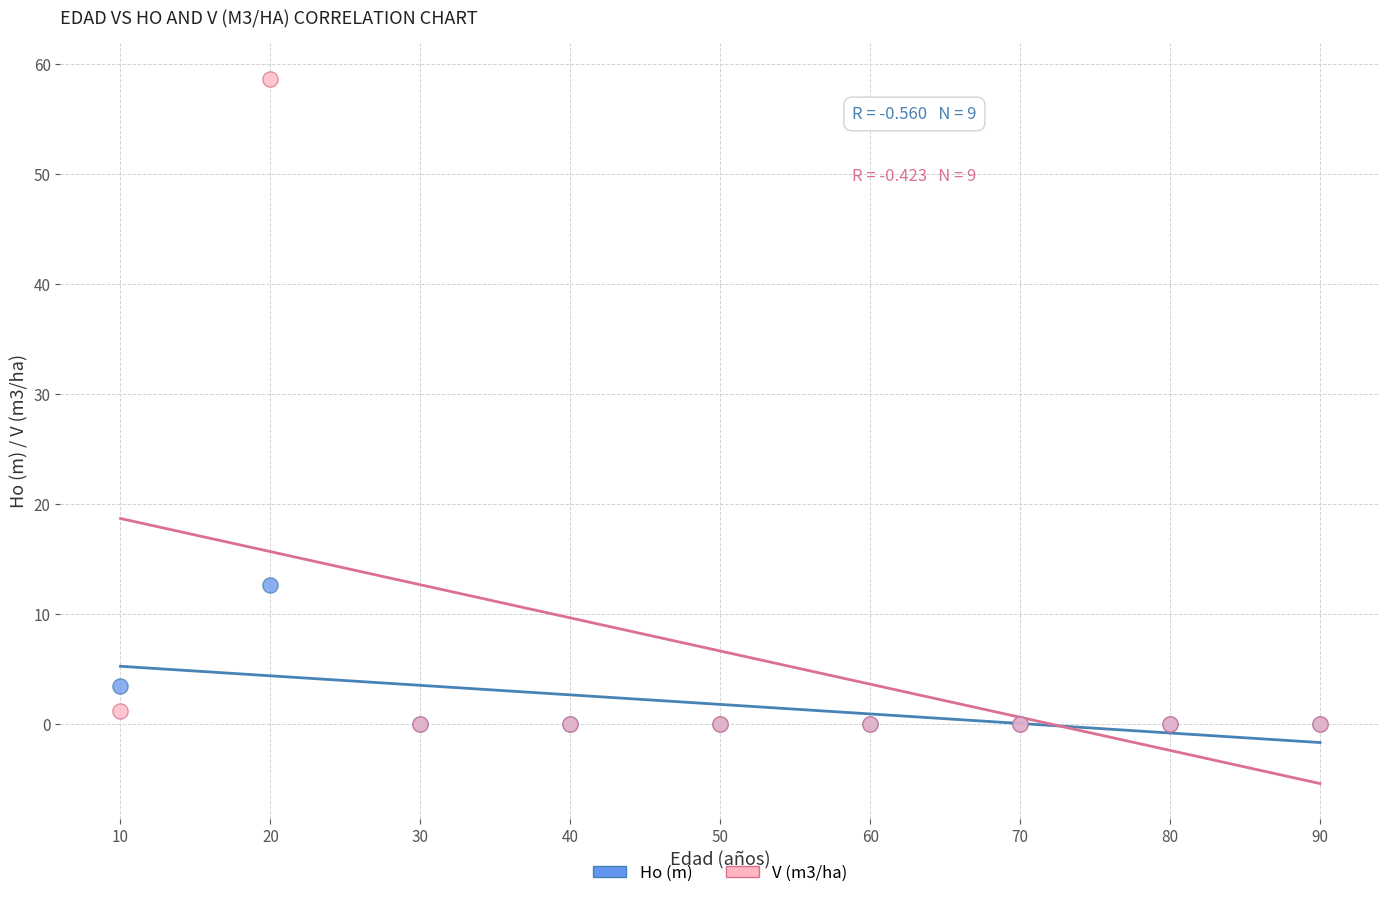

Which series has the largest Y range (max minus min)?

V (m3/ha)